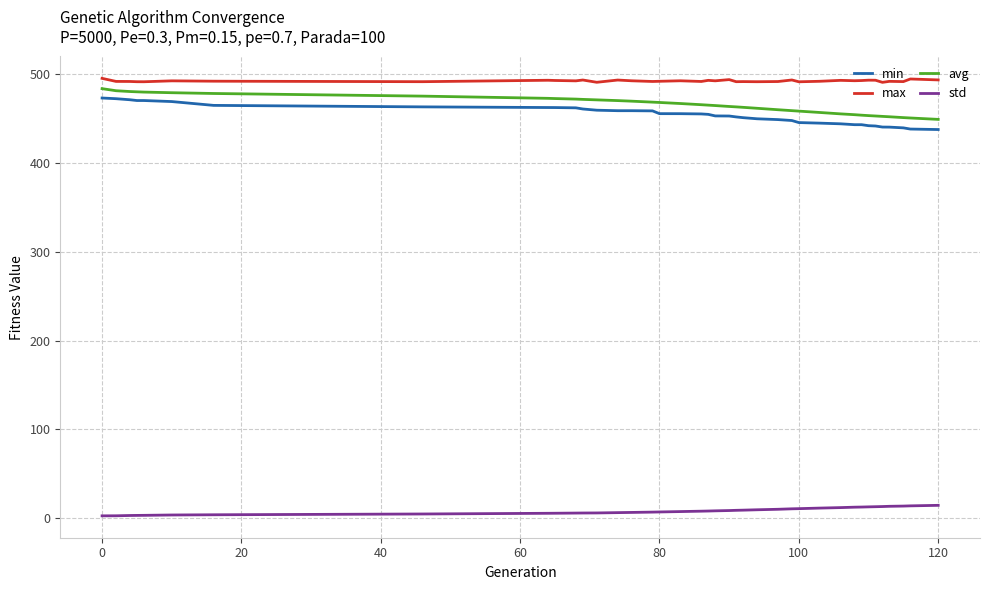

True or false: max and min cross at least once.

False